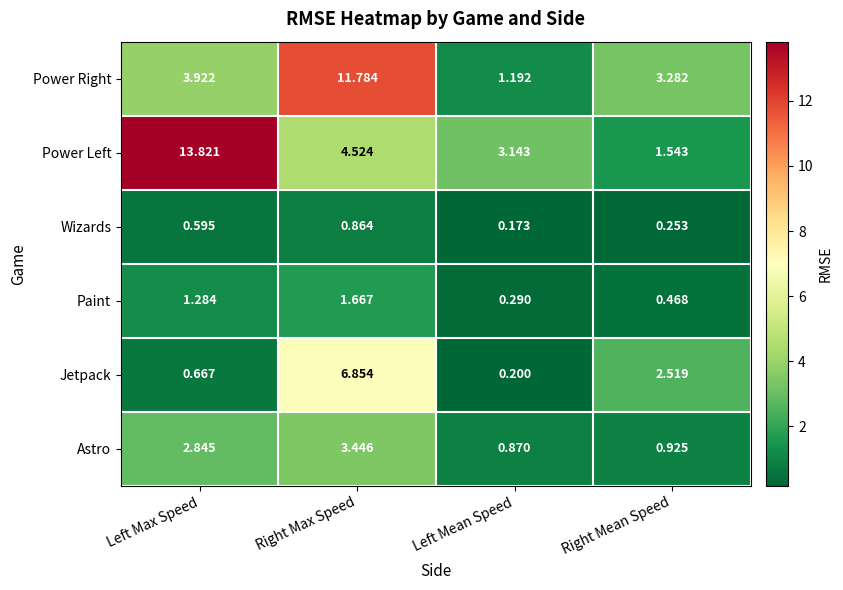

How many data points does each series have?

4